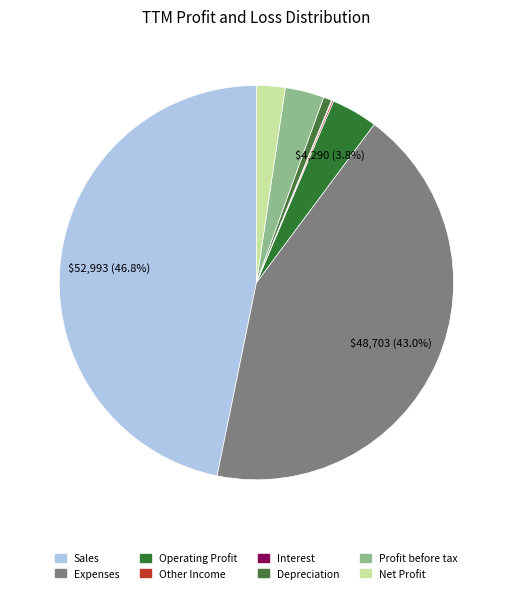

How many slices are in this pie chart?

8